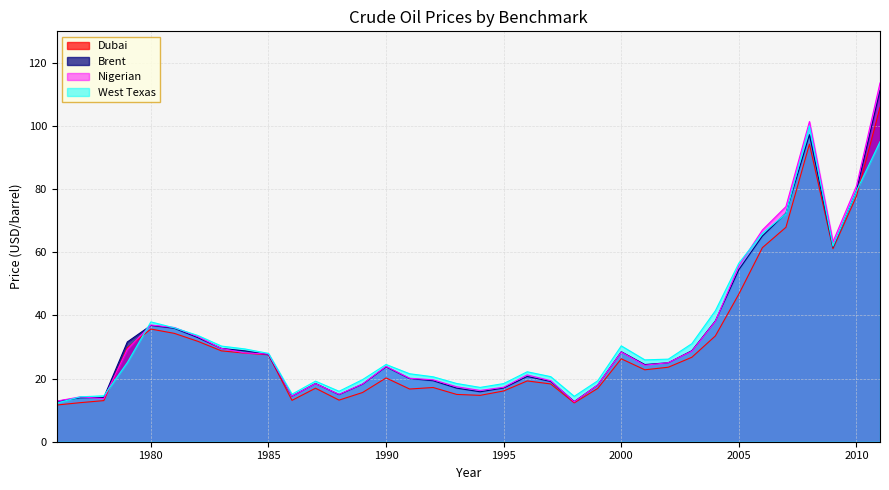

Reading left to right, transcribe all the data shown in this chart.

Dubai: 1976=11.6	1977=12.4	1978=13.0	1979=29.8	1980=35.7	1981=34.3	1982=31.8	1983=28.8	1984=28.1	1985=27.5	1986=13.1	1987=17.0	1988=13.2	1989=15.6	1990=20.2	1991=16.7	1992=17.2	1993=15.0	1994=14.7	1995=16.1	1996=19.3	1997=18.3	1998=12.3	1999=16.9	2000=26.3	2001=22.8	2002=23.6	2003=26.8	2004=33.5	2005=46.8	2006=61.5	2007=67.9	2008=94.3	2009=61.1	2010=77.8	2011=105.9
Brent: 1976=12.8	1977=13.9	1978=14.0	1979=31.6	1980=36.8	1981=35.9	1982=33.0	1983=29.6	1984=28.8	1985=27.6	1986=14.4	1987=18.4	1988=14.9	1989=18.2	1990=23.7	1991=20.0	1992=19.3	1993=17.0	1994=15.8	1995=17.0	1996=20.7	1997=19.1	1998=12.7	1999=18.0	2000=28.5	2001=24.4	2002=25.0	2003=28.8	2004=38.3	2005=54.5	2006=65.1	2007=72.4	2008=97.3	2009=61.7	2010=79.5	2011=111.3
Nigerian: 1976=12.9	1977=14.2	1978=13.7	1979=29.2	1980=37.0	1981=36.2	1982=33.3	1983=29.5	1984=28.1	1985=27.8	1986=14.5	1987=18.4	1988=15.0	1989=18.3	1990=23.9	1991=20.1	1992=19.6	1993=17.4	1994=16.3	1995=17.3	1996=21.2	1997=19.3	1998=12.6	1999=18.0	2000=28.4	2001=24.2	2002=25.0	2003=28.7	2004=38.1	2005=55.7	2006=67.1	2007=74.5	2008=101.4	2009=63.3	2010=81.1	2011=113.6
West Texas: 1976=12.2	1977=14.2	1978=14.6	1979=25.1	1980=38.0	1981=36.1	1982=33.6	1983=30.3	1984=29.4	1985=28.0	1986=15.1	1987=19.2	1988=16.0	1989=19.7	1990=24.5	1991=21.5	1992=20.6	1993=18.4	1994=17.2	1995=18.4	1996=22.2	1997=20.6	1998=14.4	1999=19.3	2000=30.4	2001=25.9	2002=26.2	2003=31.1	2004=41.5	2005=56.6	2006=66.0	2007=72.2	2008=100.1	2009=61.9	2010=79.4	2011=95.0